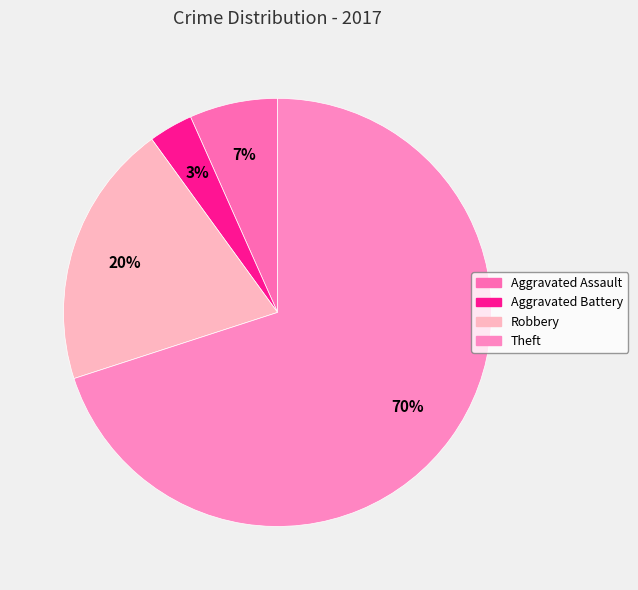

To the nearest percent, what is the average slice percentage?

25%